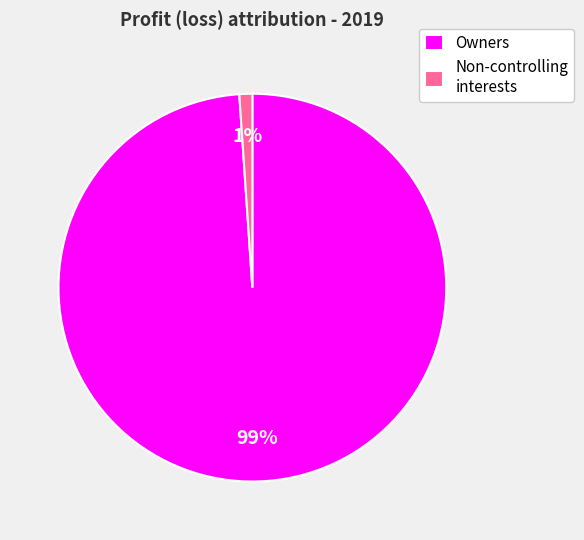

Is the sum of Non-controlling interests and Owners greater than half?

Yes